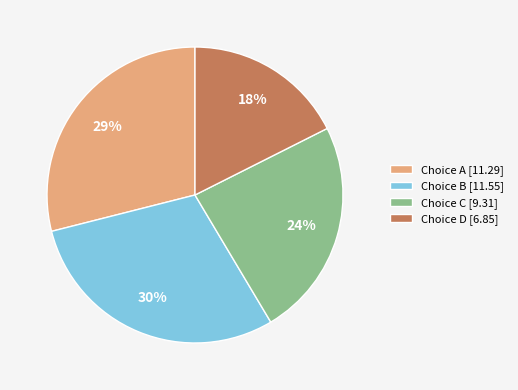

Which category has the smallest portion of the pie?

Choice D [6.85]